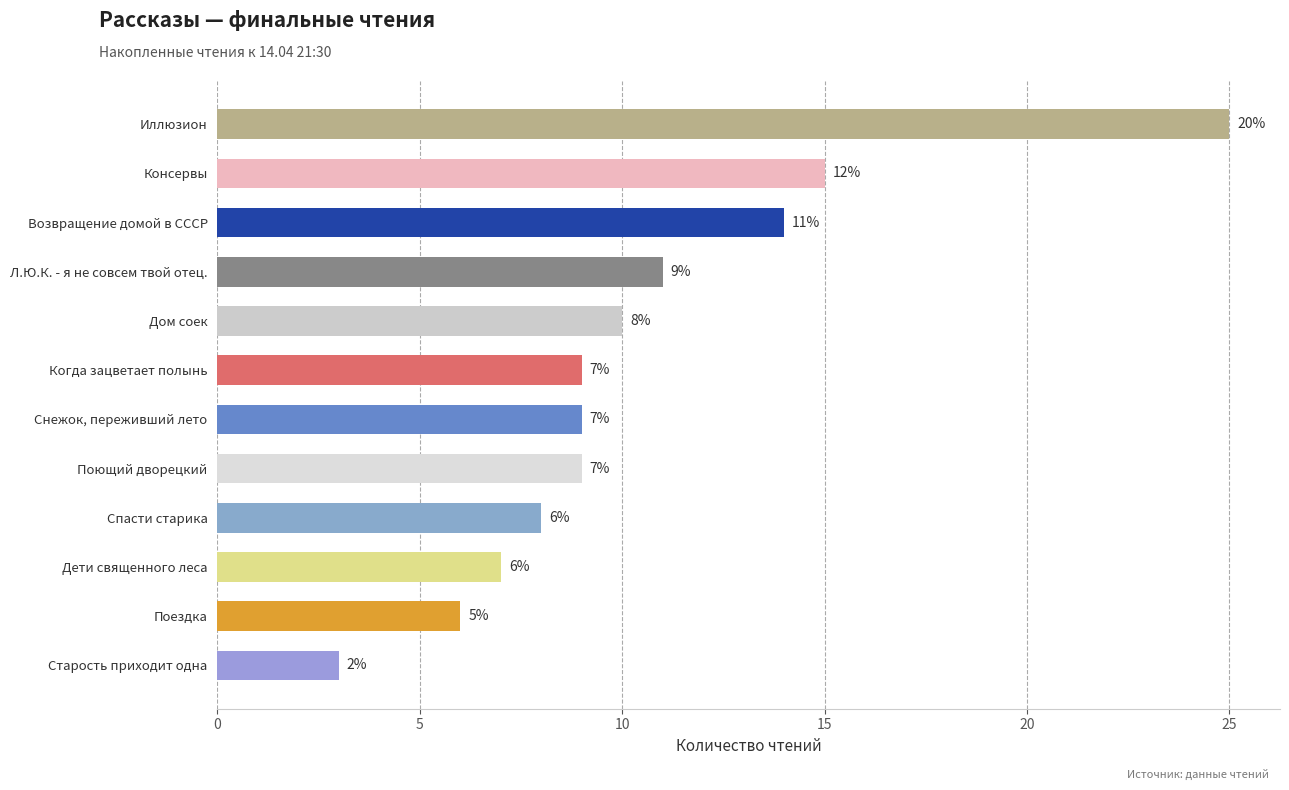

Between Иллюзион and Старость приходит одна, which is larger?

Иллюзион